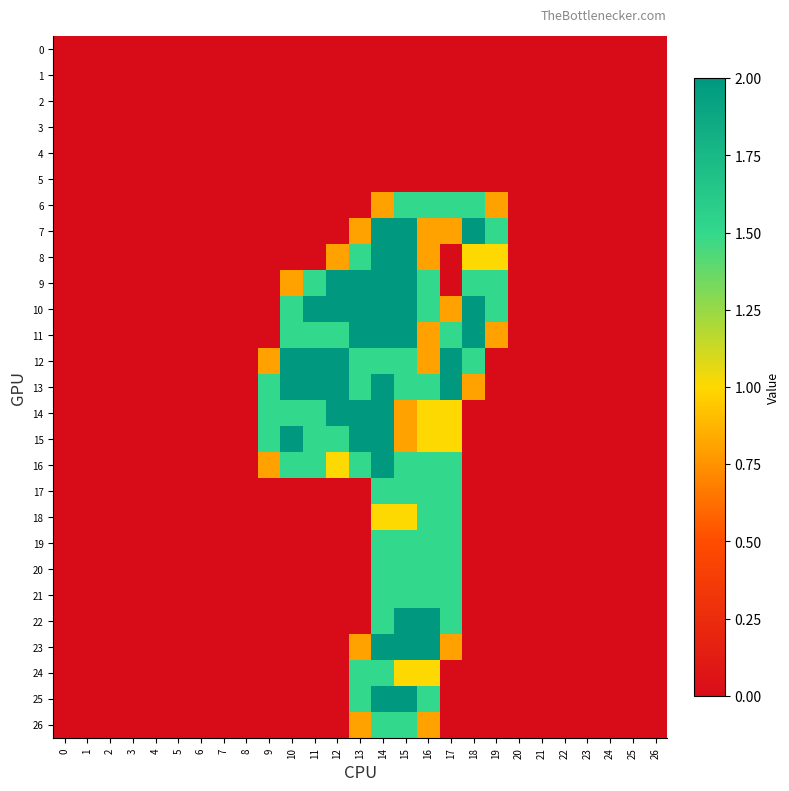

Which has a higher value, 2 or 5?

2